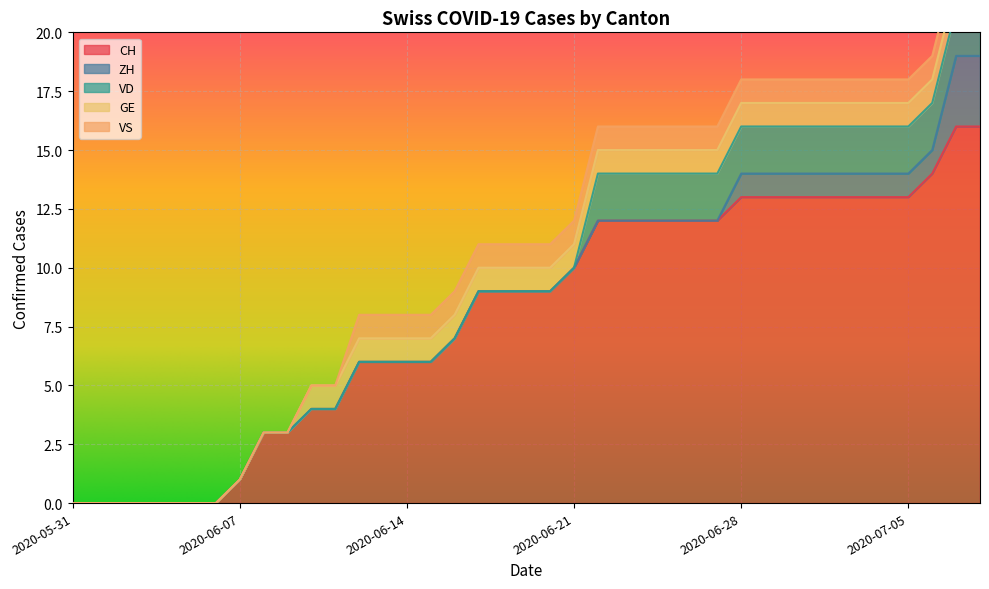

True or false: ZH has more than 0 interior local peaks.

False